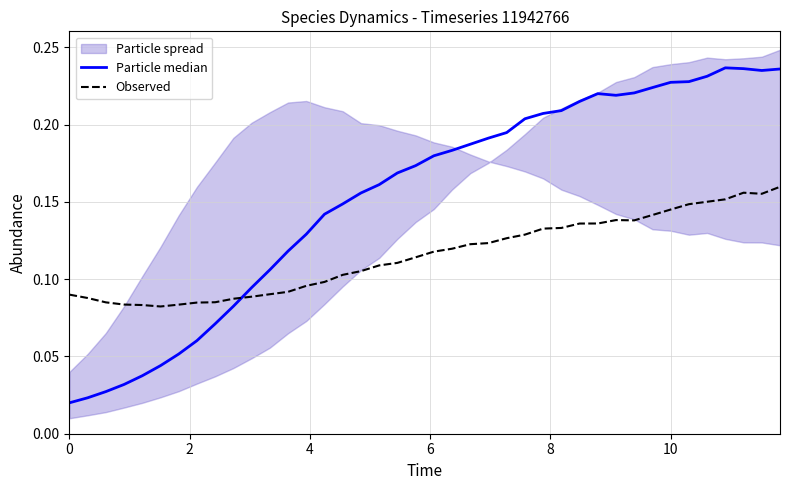

True or false: Observed has a value of 0.0 at 8.

False